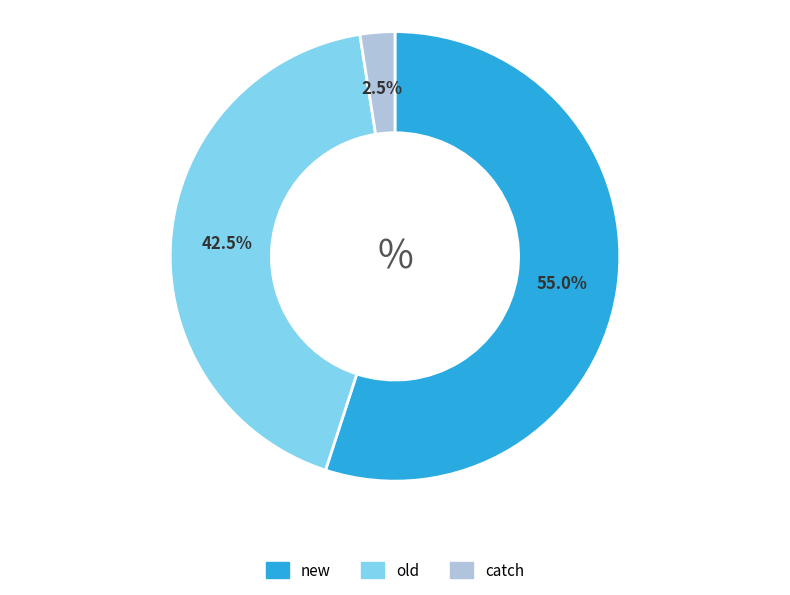

To the nearest percent, what percentage of the pie is new?

55%